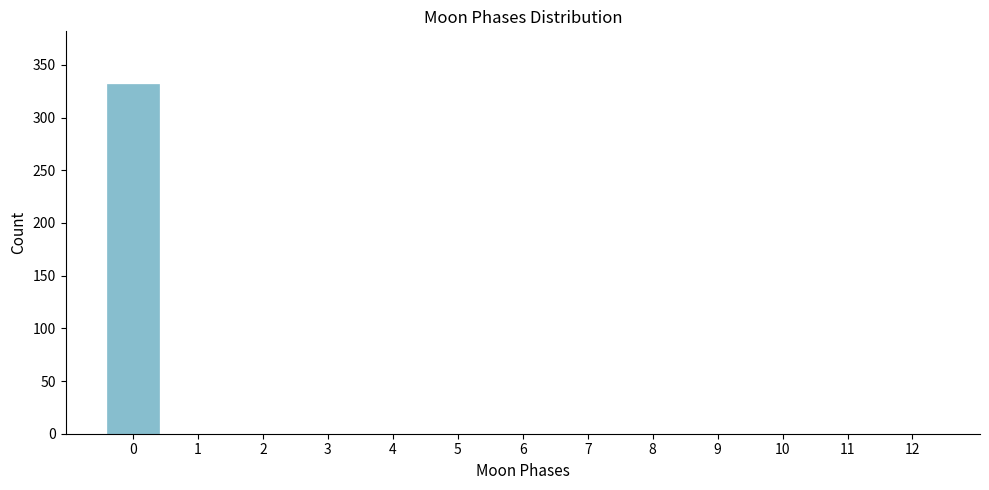

Reading left to right, what are all the values shown in this chart?

0=332	1=0	2=0	3=0	4=0	5=0	6=0	7=0	8=0	9=0	10=0	11=0	12=0